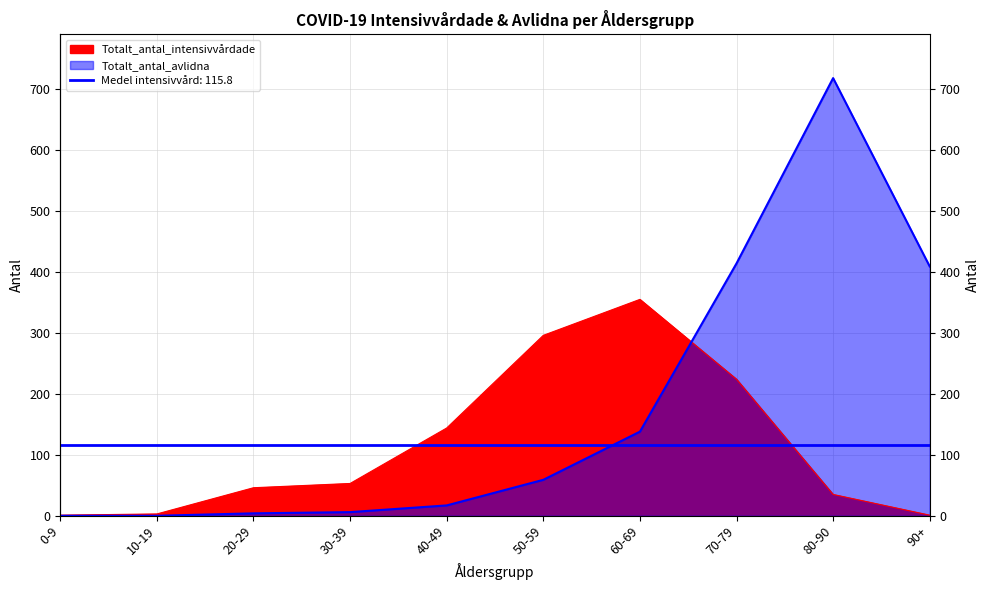

At which label does Totalt_antal_avlidna reach its minimum?

0-9